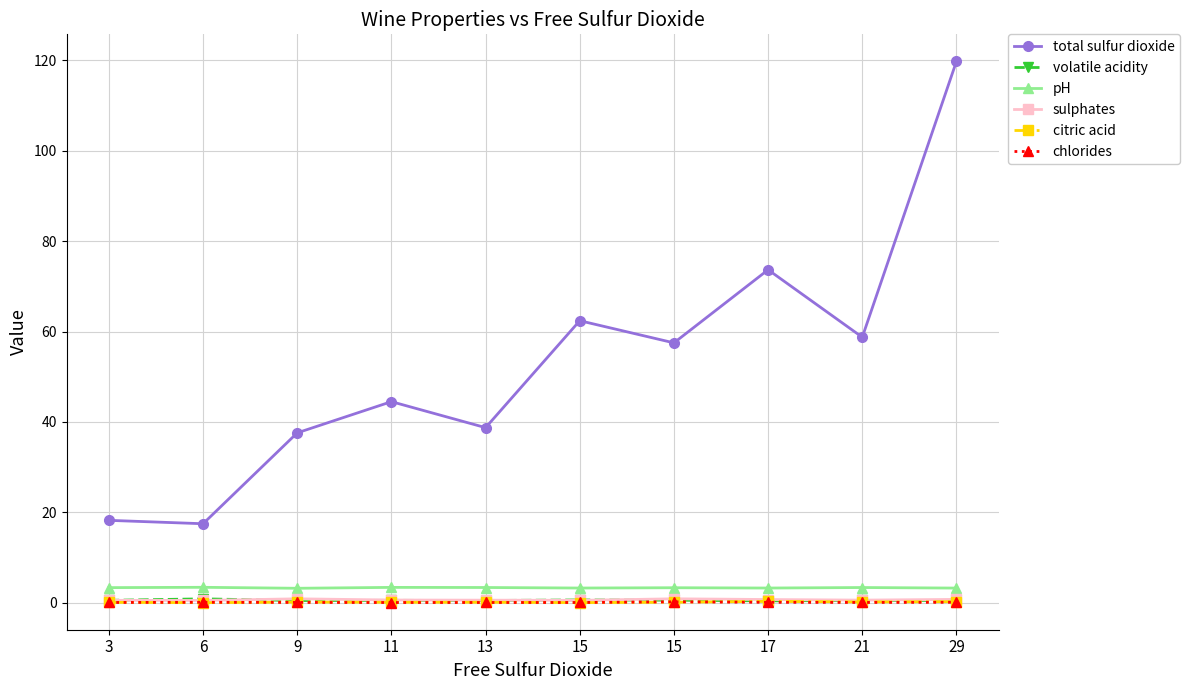

How many lines are shown in the chart?

6